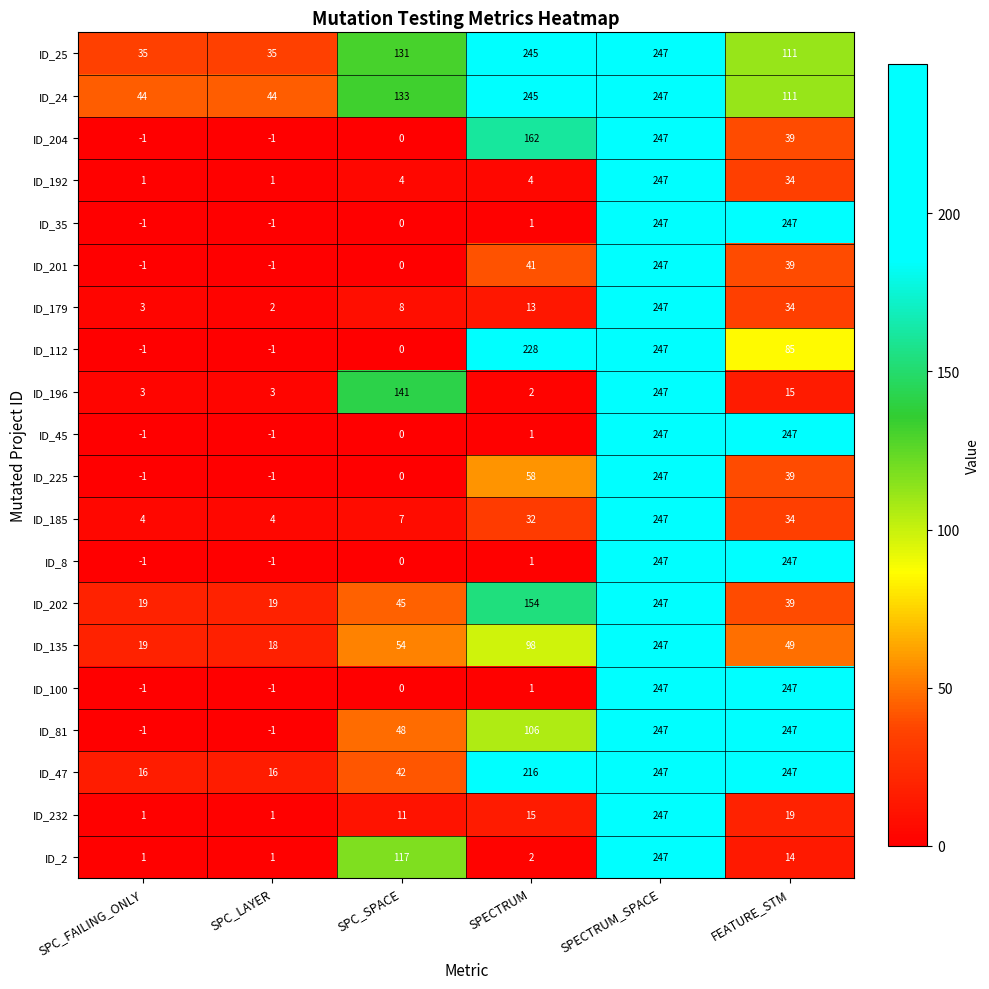

Where is ID_100 nearest to the value 123?

SPECTRUM